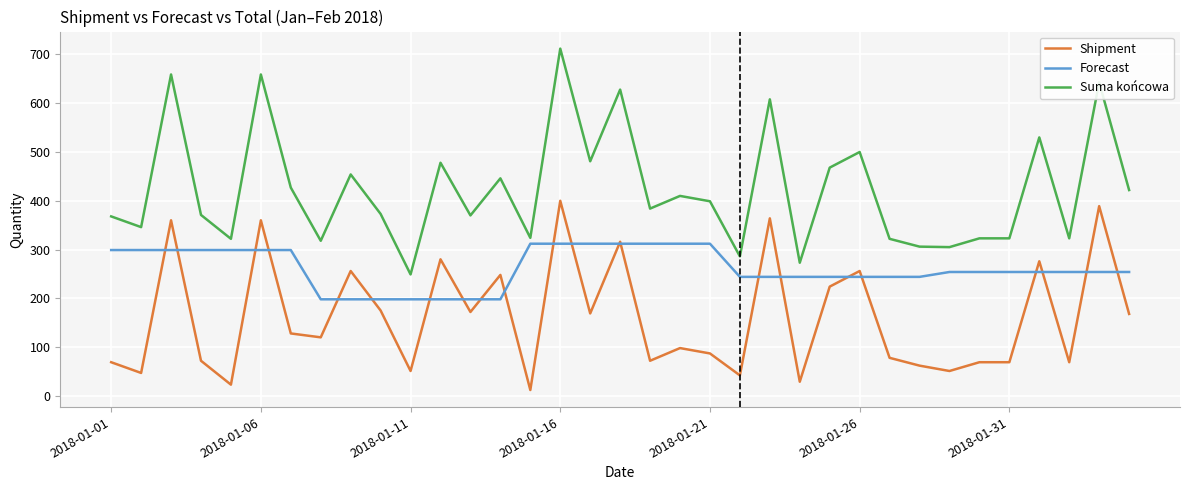

List the series in order of their peak value, lowest first.

Forecast, Shipment, Suma końcowa